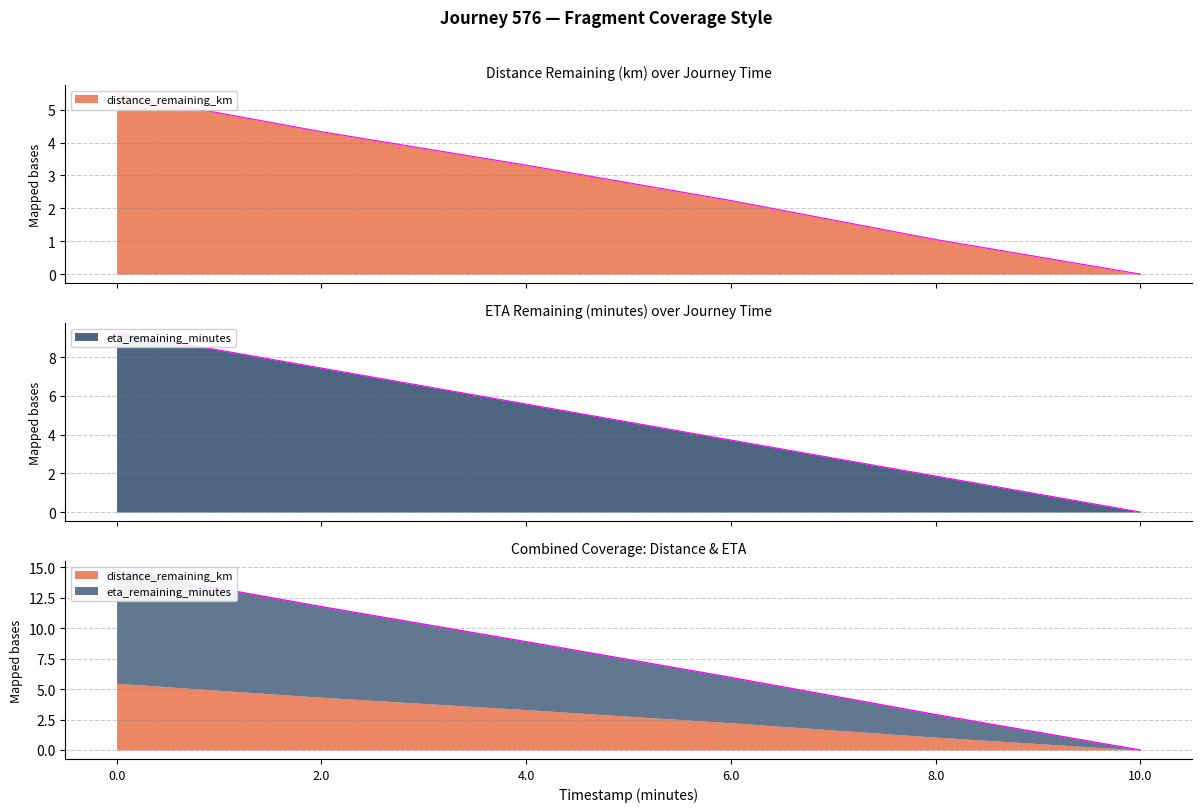

True or false: eta_remaining_minutes and latitude_offset intersect in this chart.

False